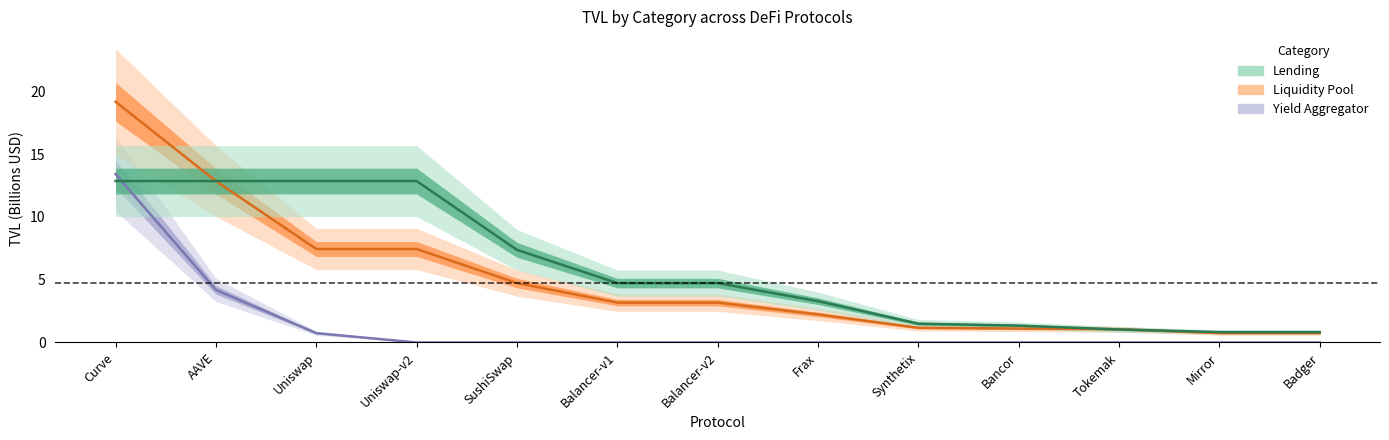

Which category has the highest value in the yield-aggregator series?

Curve